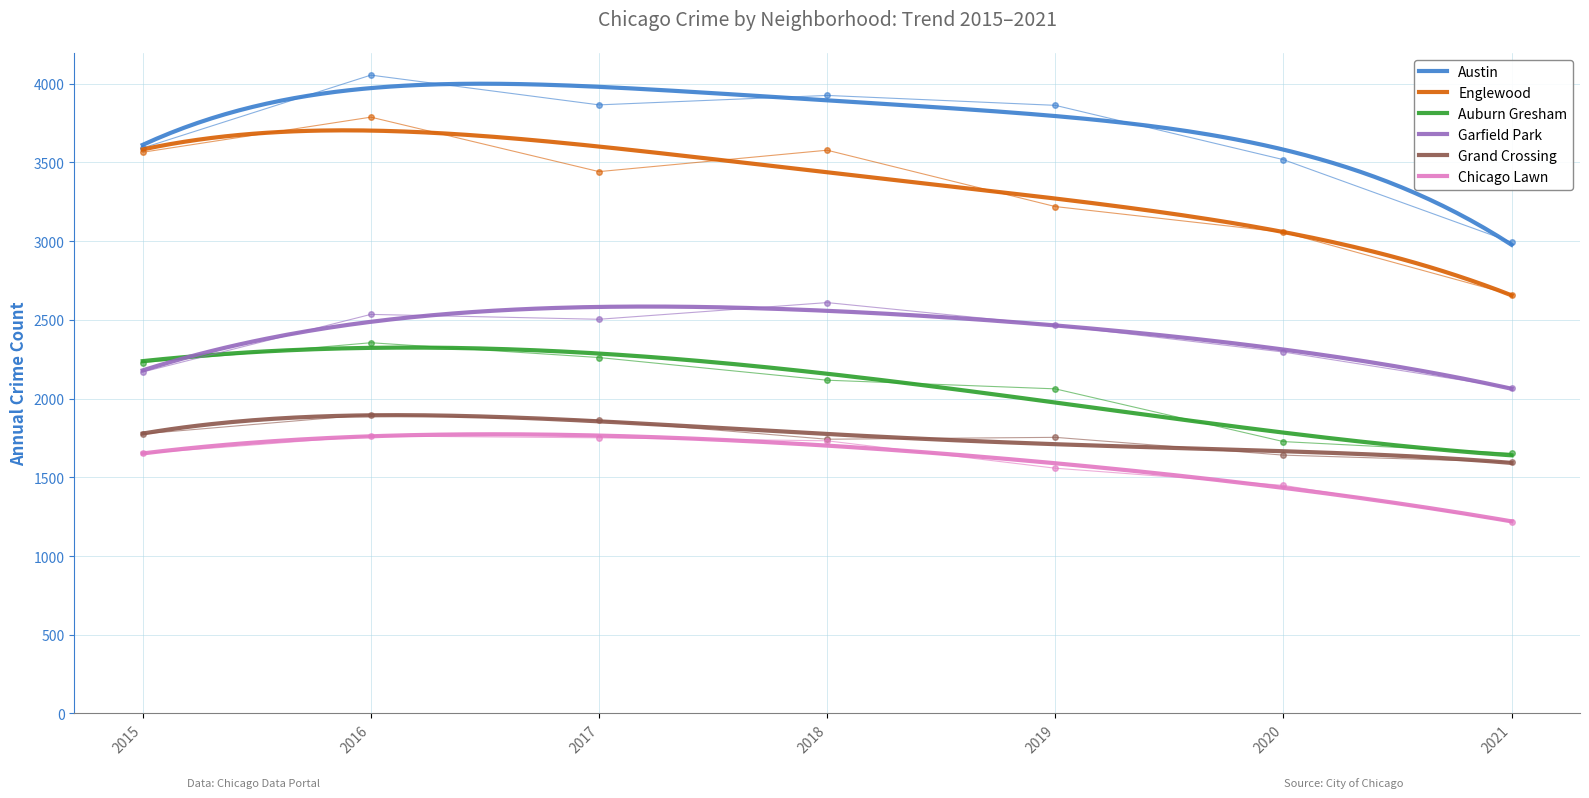

What are all the series names shown in the legend?

Austin, Englewood, Auburn Gresham, Garfield Park, Grand Crossing, Chicago Lawn